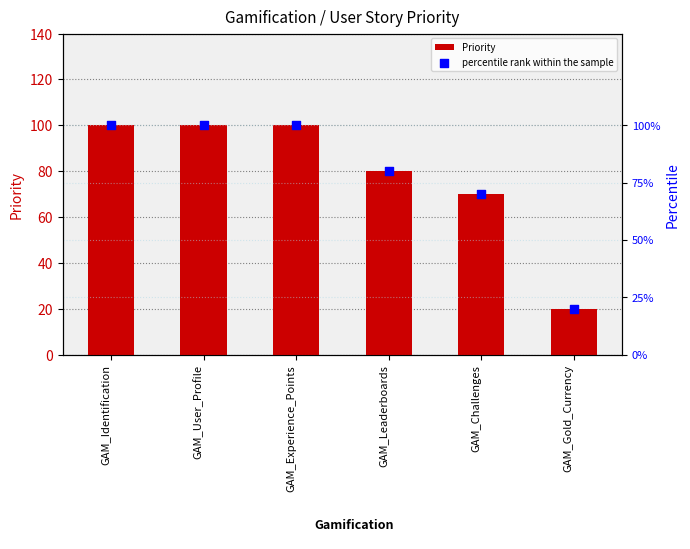

What is the total value across all series at GAM_Gold_Currency?

40